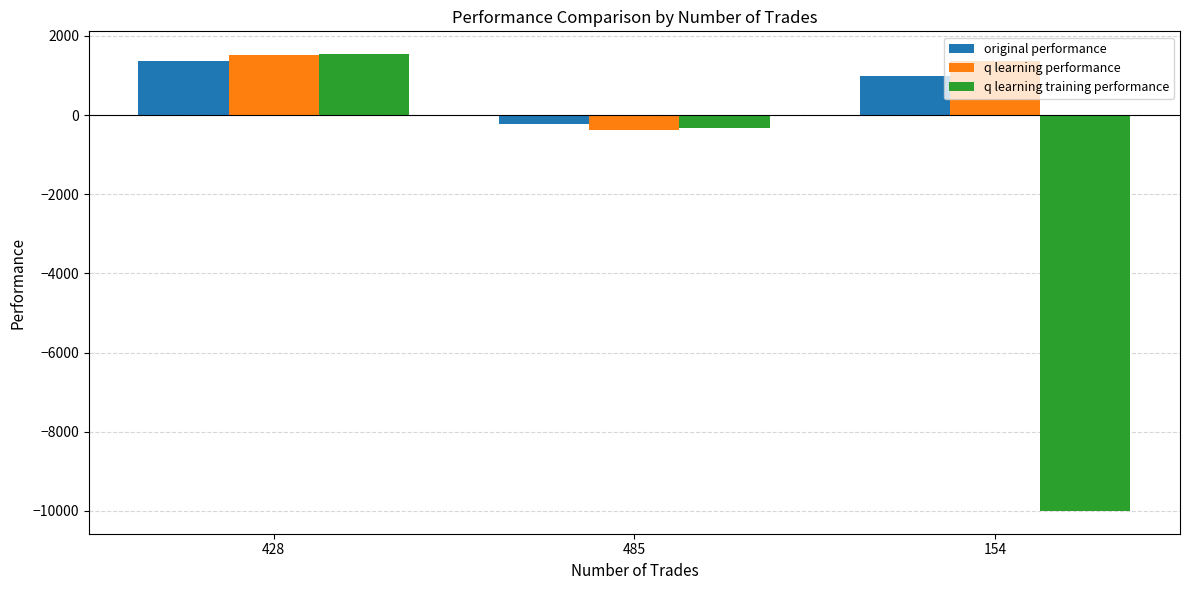

What is the average value of the original performance series?

709.7